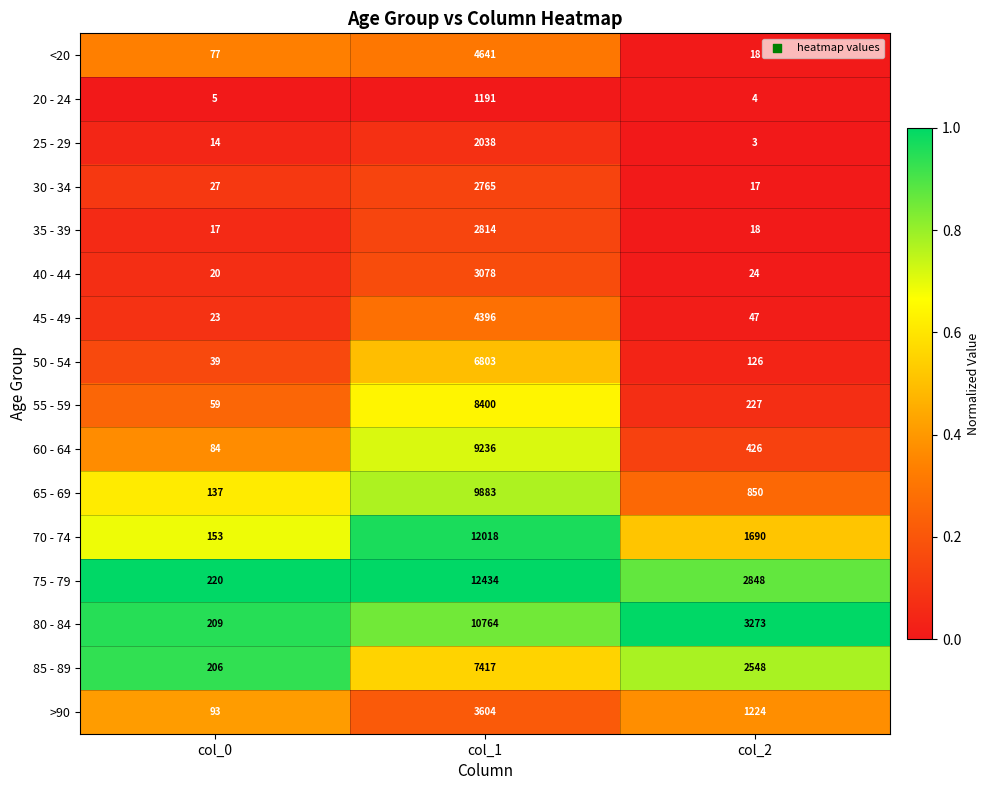

True or false: <20 has a value of 7748 at col_1.

False